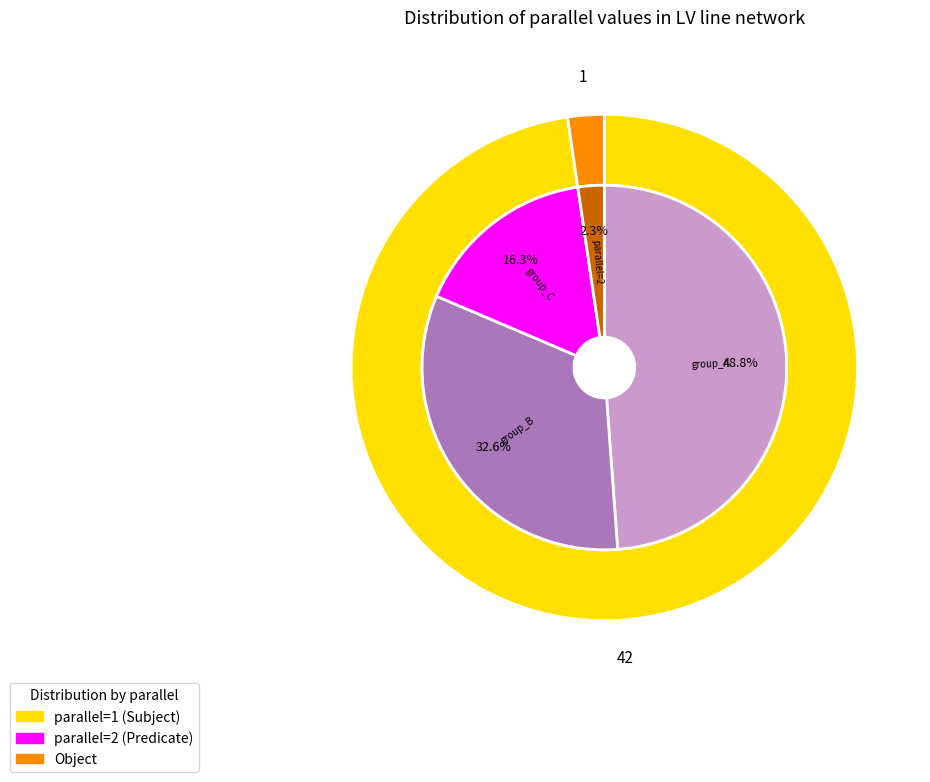

Which category has the smallest portion of the pie?

parallel=2